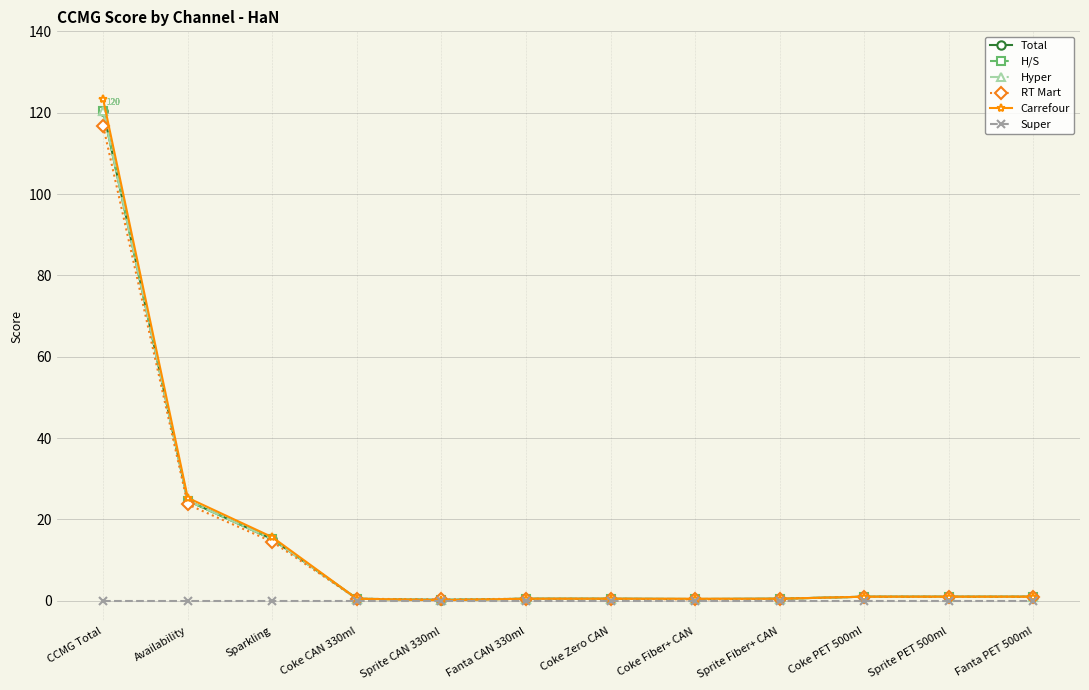

Does the chart have visible grid lines?

Yes